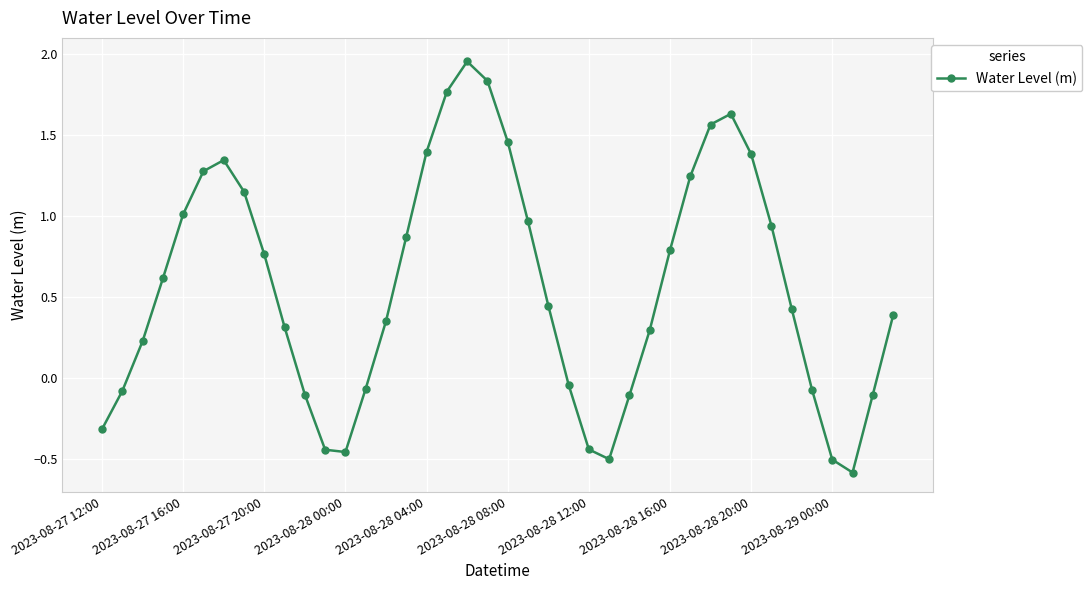

What is the difference between the maximum and minimum values?

2.5